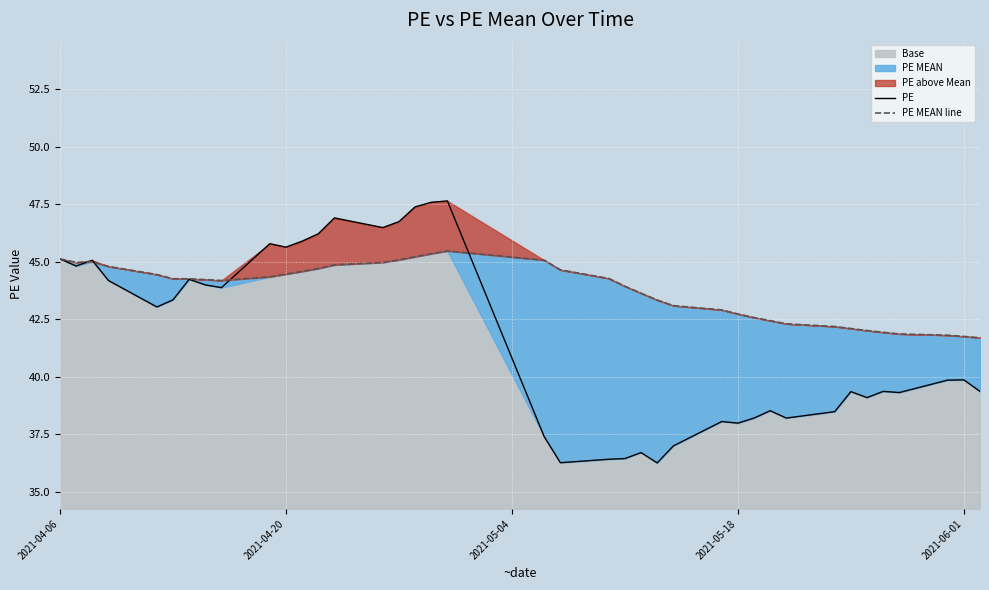

What is the maximum value for PE?

47.6